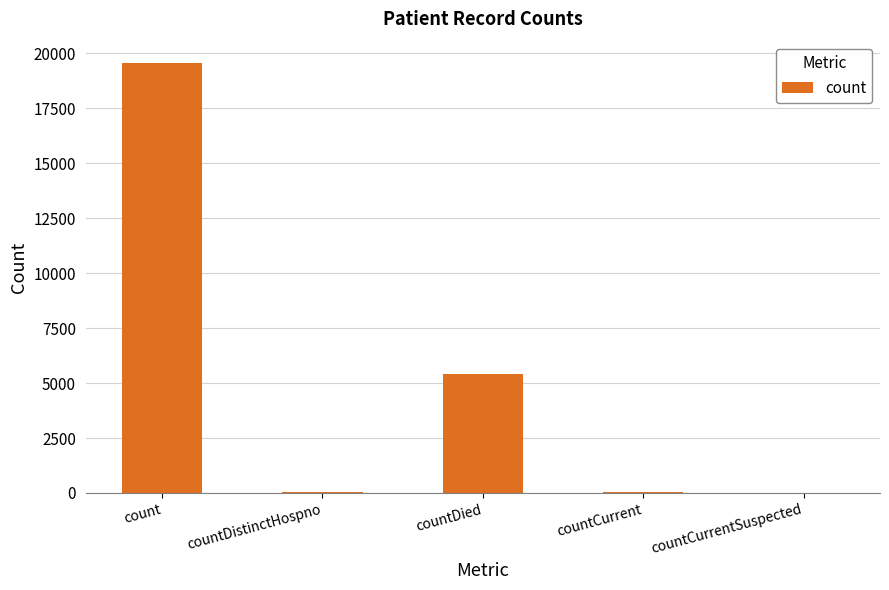

The chart shows a value of 0 at countCurrentSuspected. True or false?

True